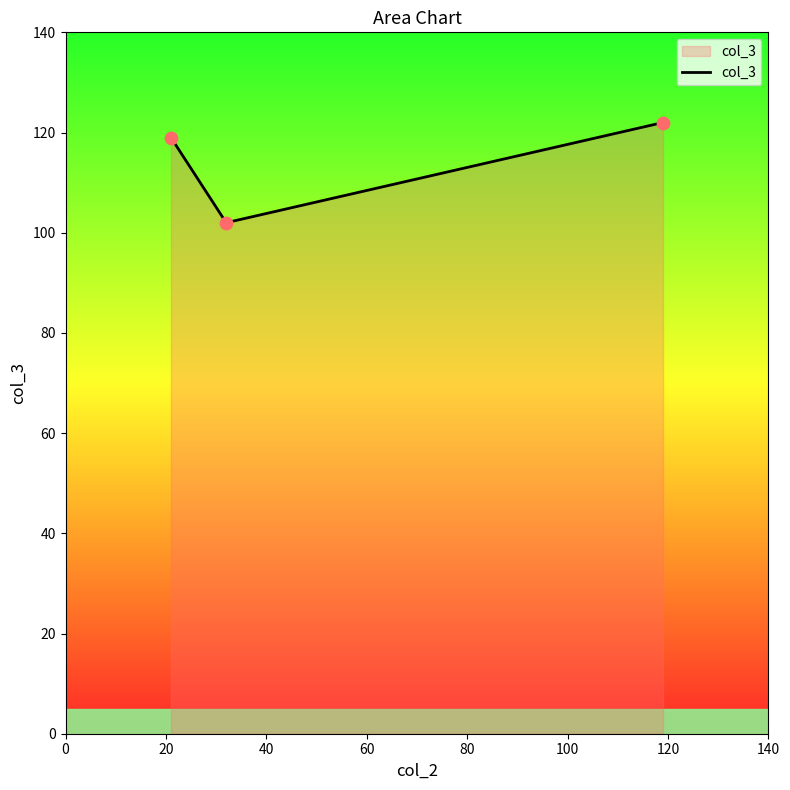

What is the difference between the second highest and minimum values?

17